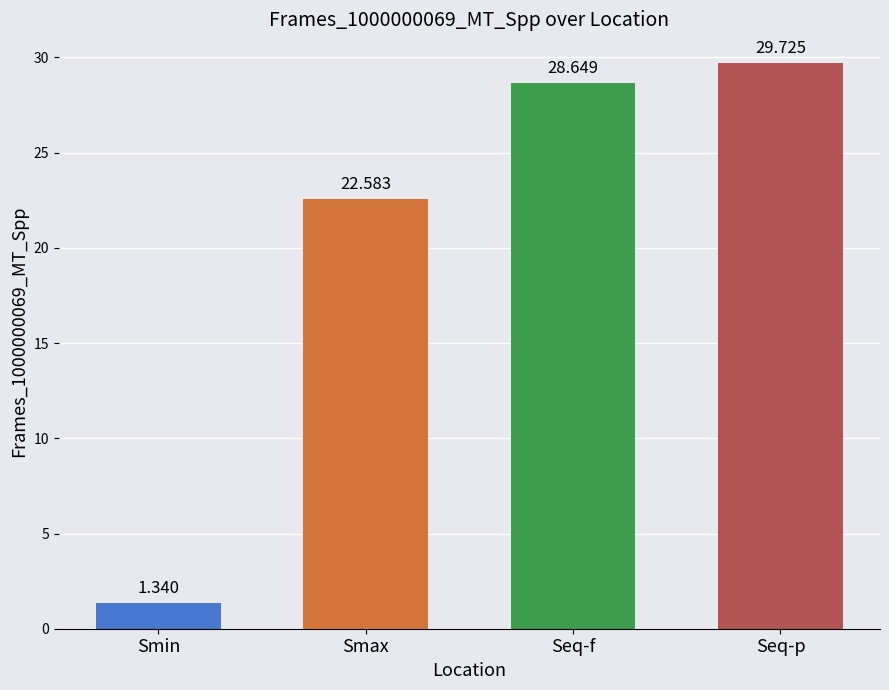

What is the maximum value shown in the chart?

29.7